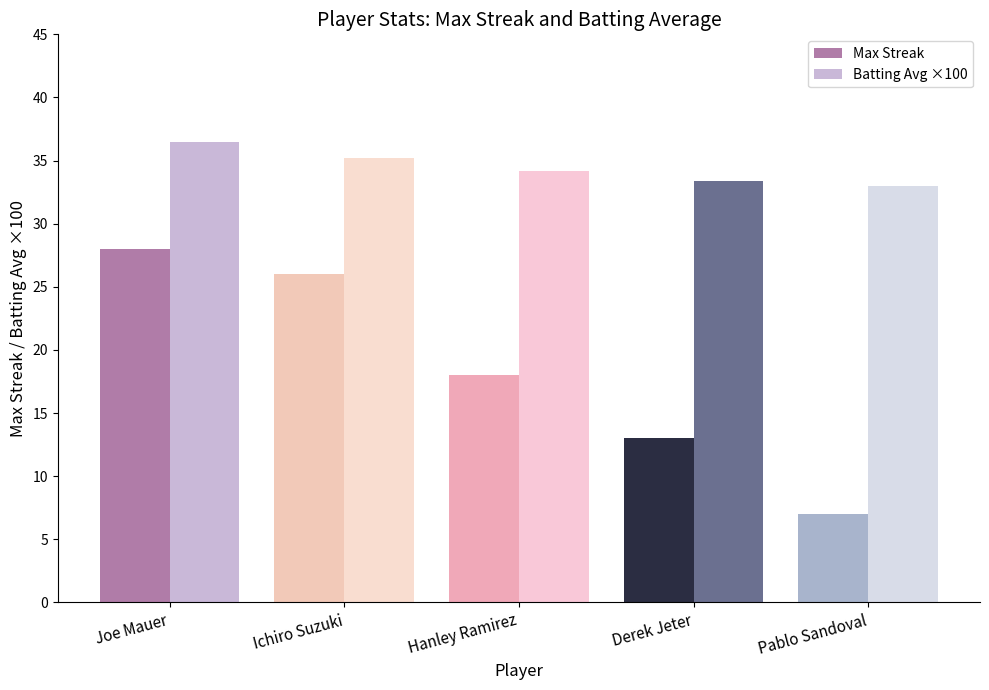

How many values in the Batting Avg ×100 series exceed 34?

3